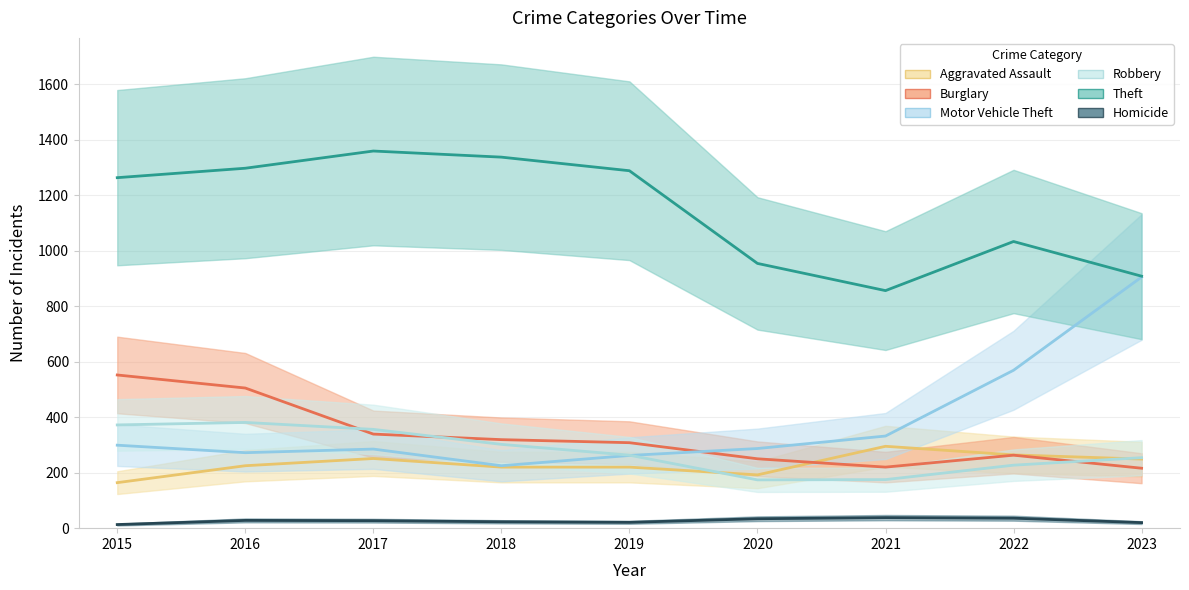

What is the sum of all Homicide values?

240